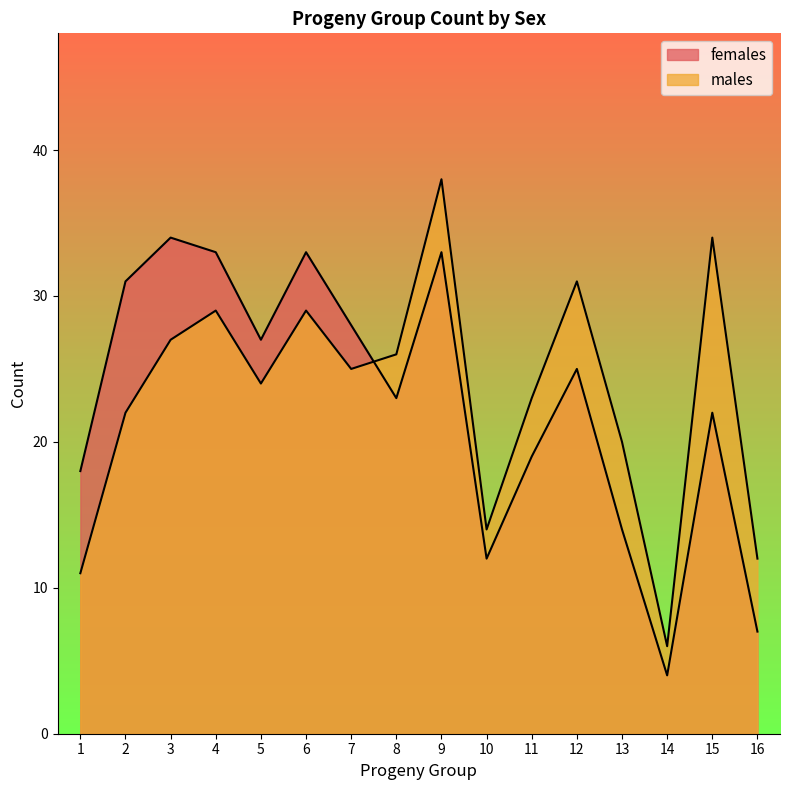

Which series changed the most between 14 and 16?

males